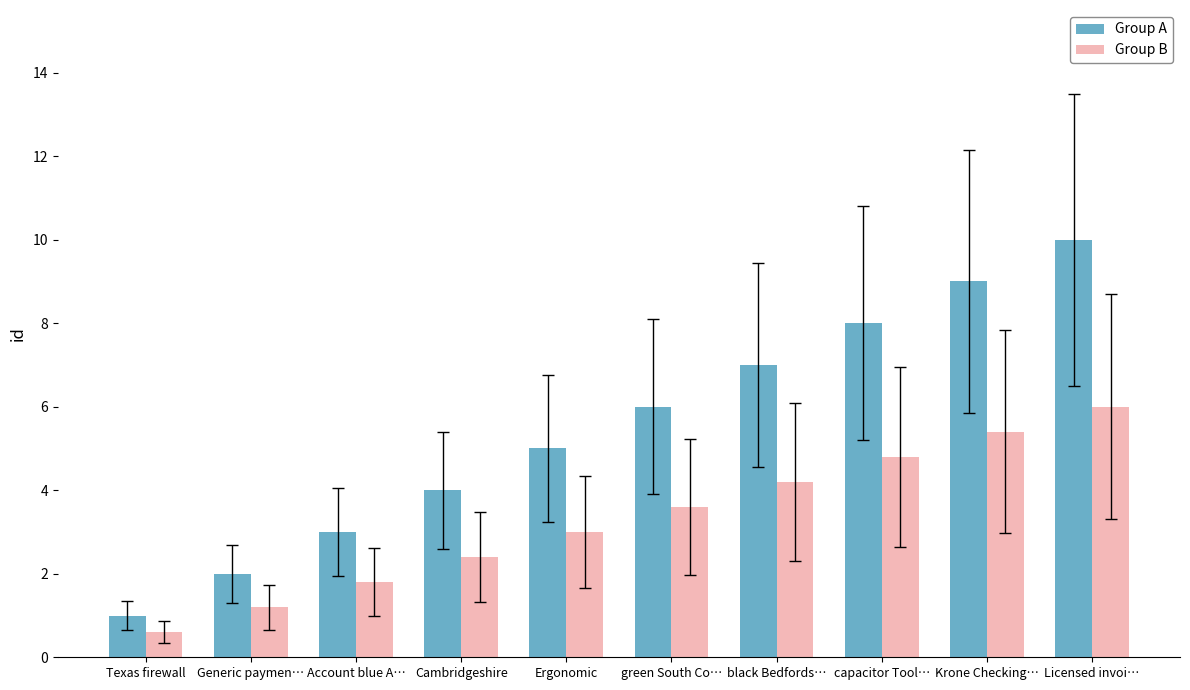

How many bars are there in total?

20